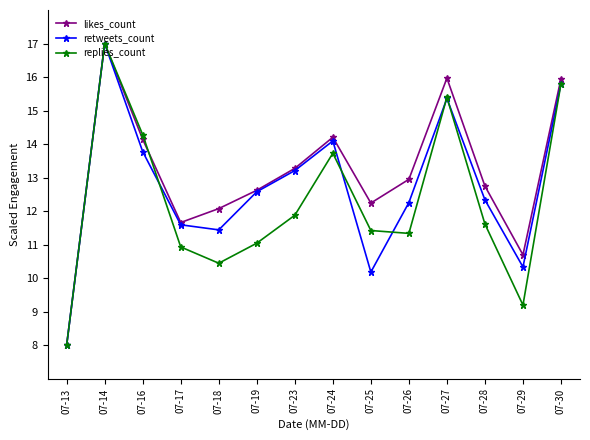

Rank the series at 07-25 from highest to lowest value.

likes_count, replies_count, retweets_count